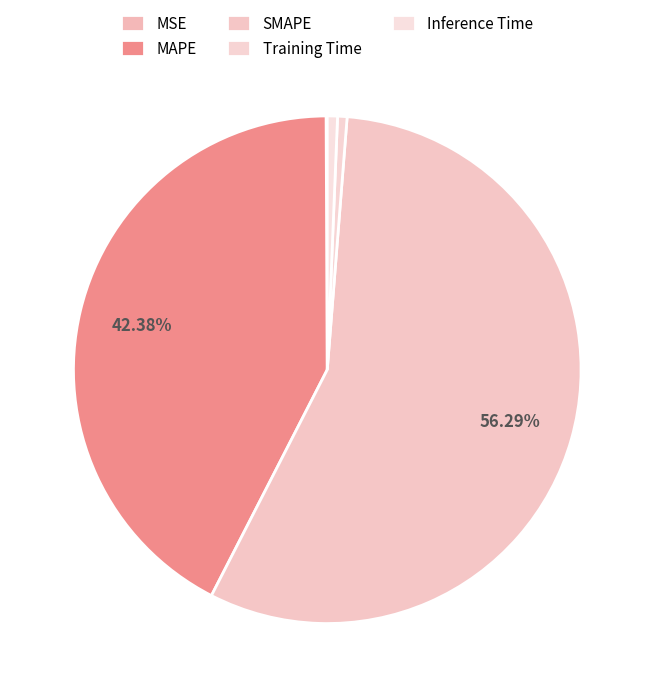

What is the change in value from MSE to MAPE?

+49.3